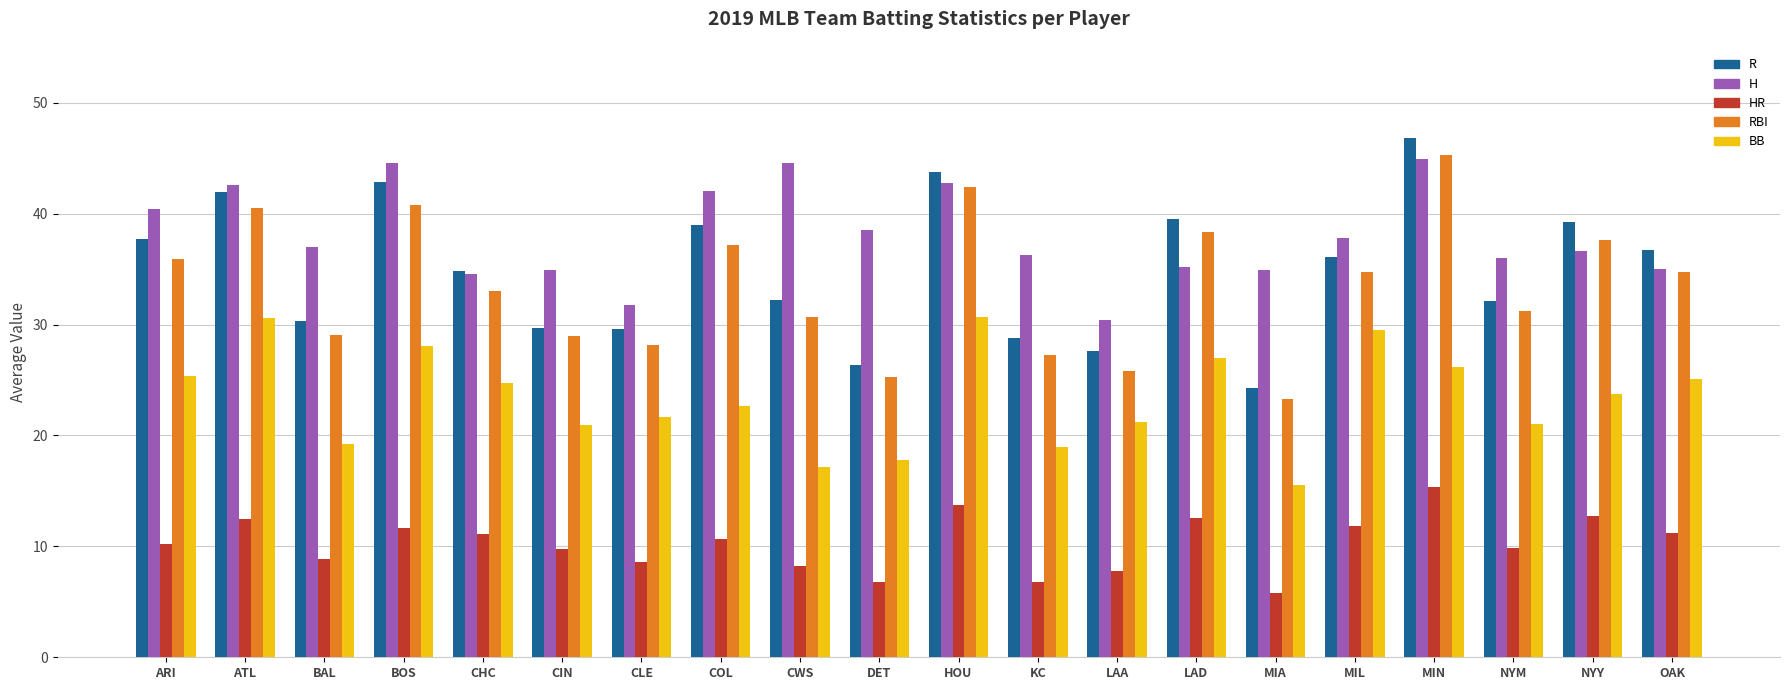

At which label does H first exceed 37?

ARI